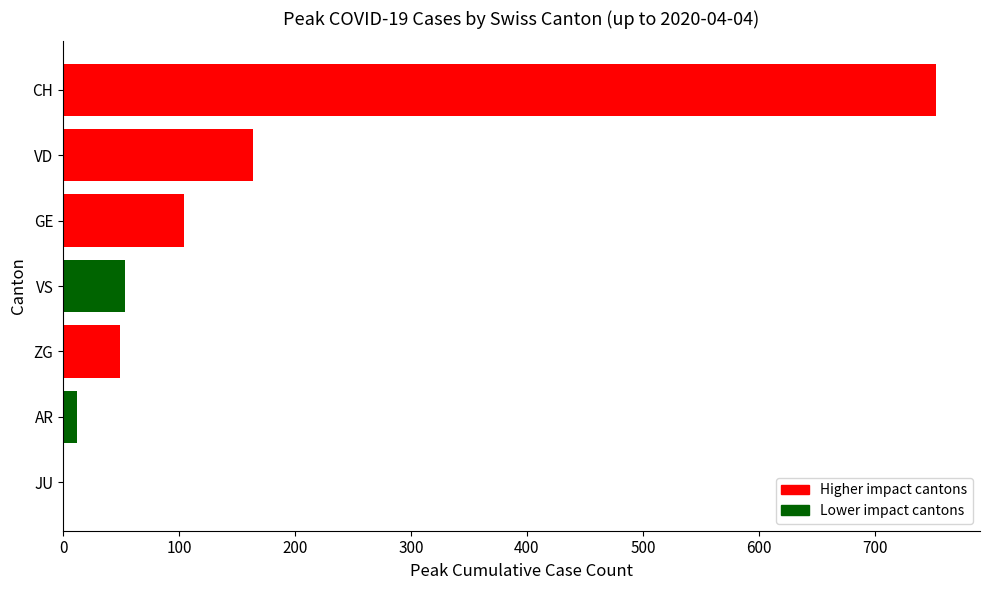

Reading bottom to top, list all the values displayed in this chart.

JU=0	AR=12	ZG=49	VS=53	GE=104	VD=164	CH=753